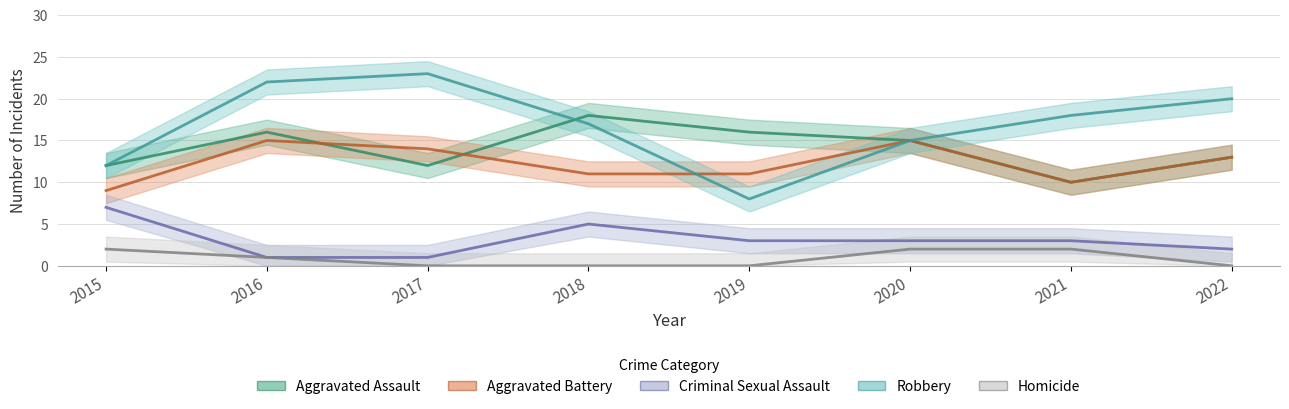

How many categories are shown in the chart?

8